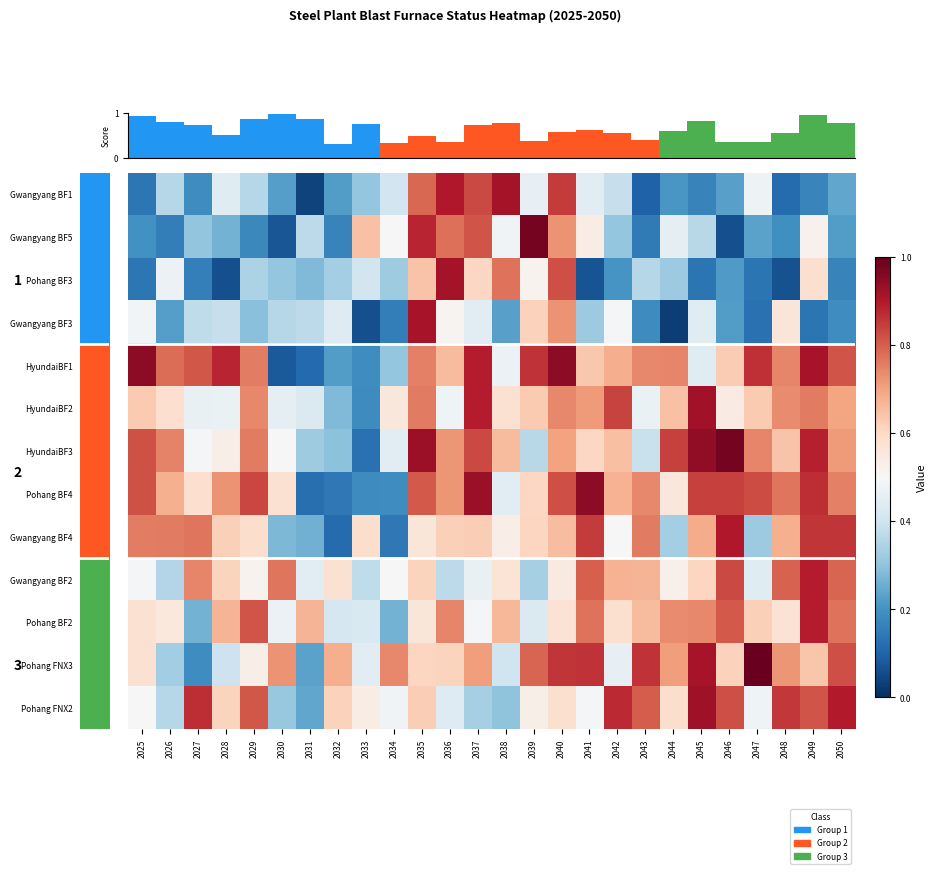

List the series in order of their peak value, lowest first.

Gwangyang BF2, Pohang BF2, Gwangyang BF4, Gwangyang BF3, Pohang BF3, Gwangyang BF1, HyundaiBF2, Pohang FNX2, Pohang BF4, HyundaiBF1, HyundaiBF3, Gwangyang BF5, Pohang FNX3